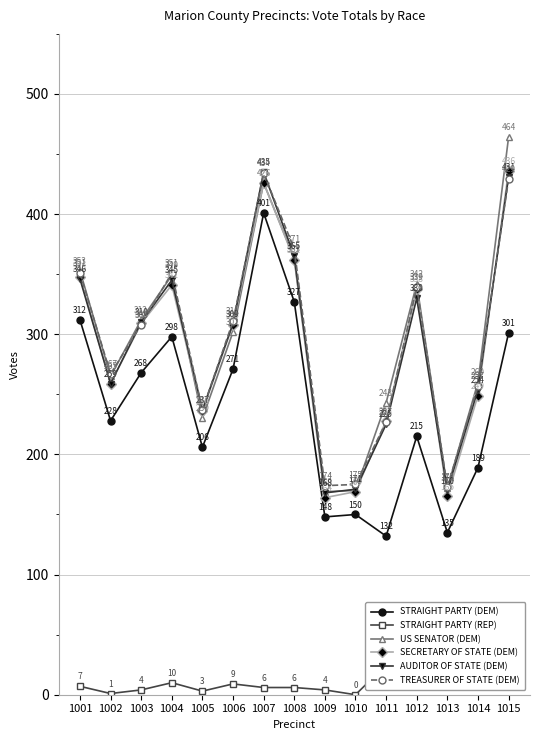

Which series has the widest spread of values?

US SENATOR (DEM)